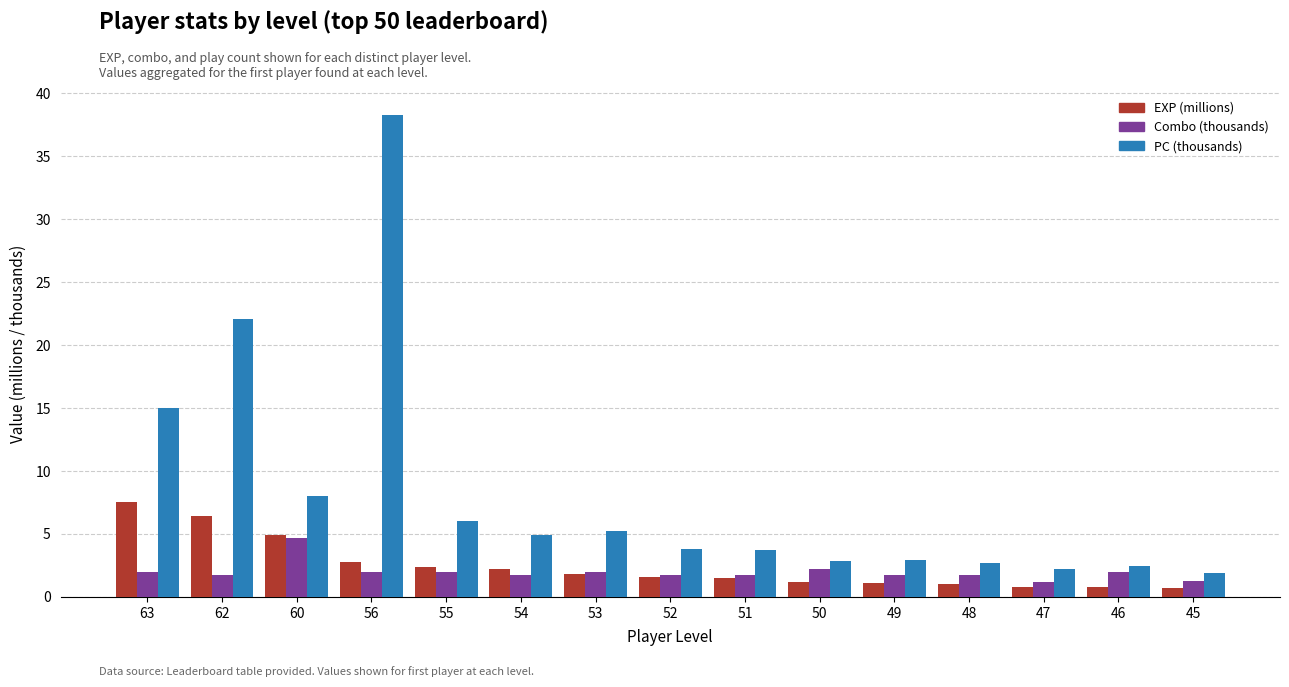

Count the number of categories in the chart.

15